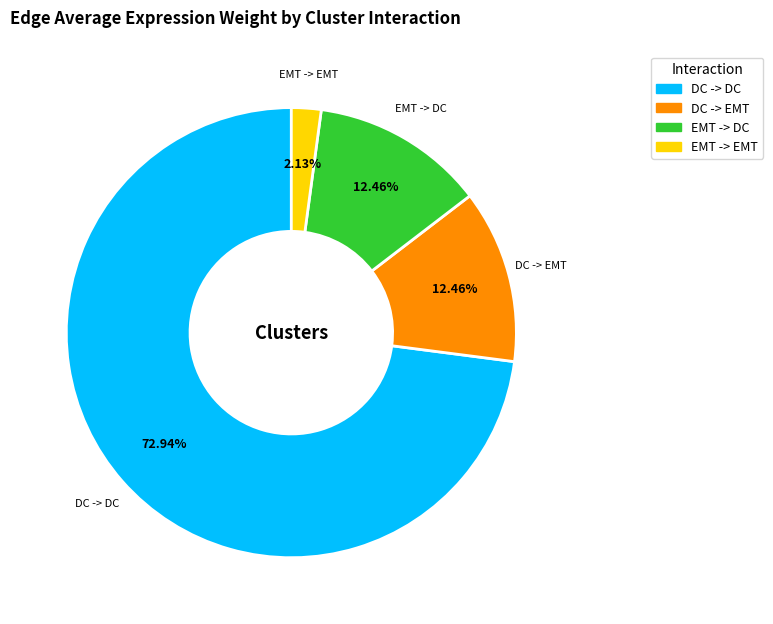

To the nearest percent, what portion does DC -> DC represent?

73%